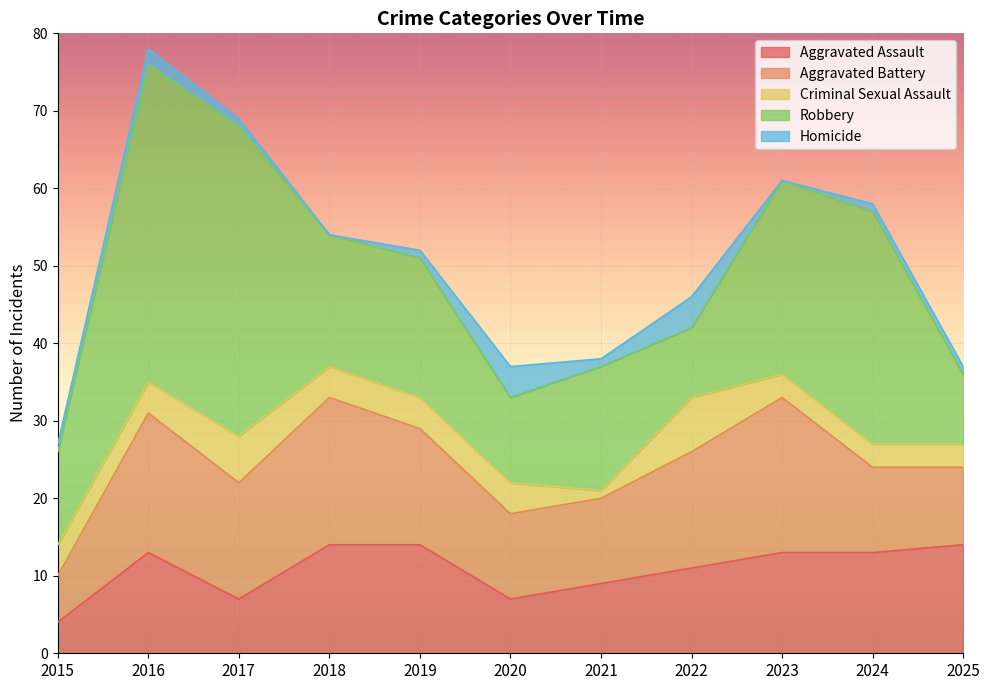

At which label does Aggravated Battery first exceed 15?

2016